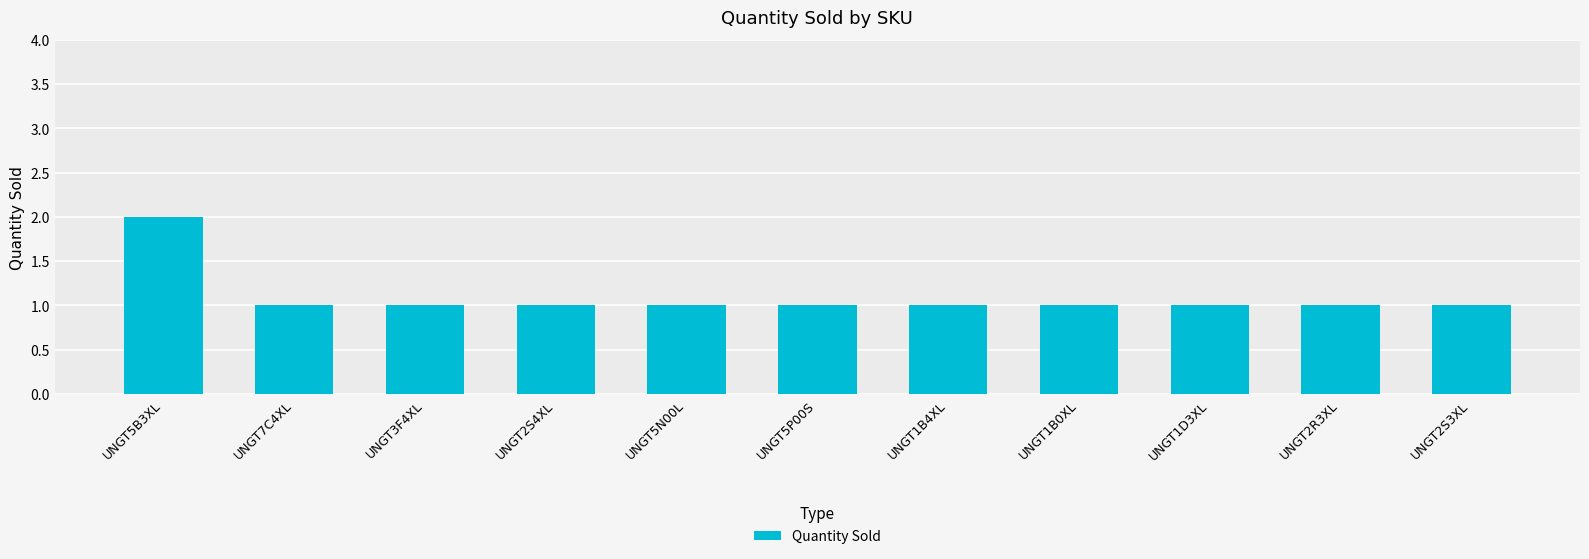

Which label corresponds to the largest value in the chart?

UNGT5B3XL